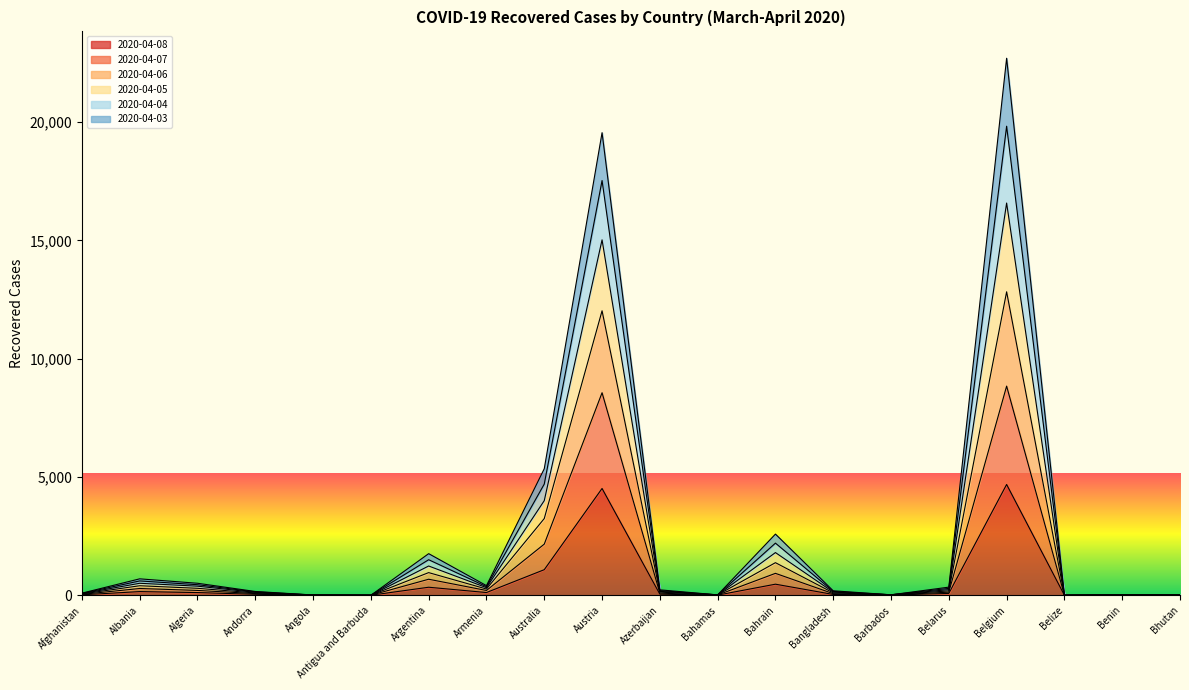

Between Bangladesh and Algeria, which is larger?

Algeria